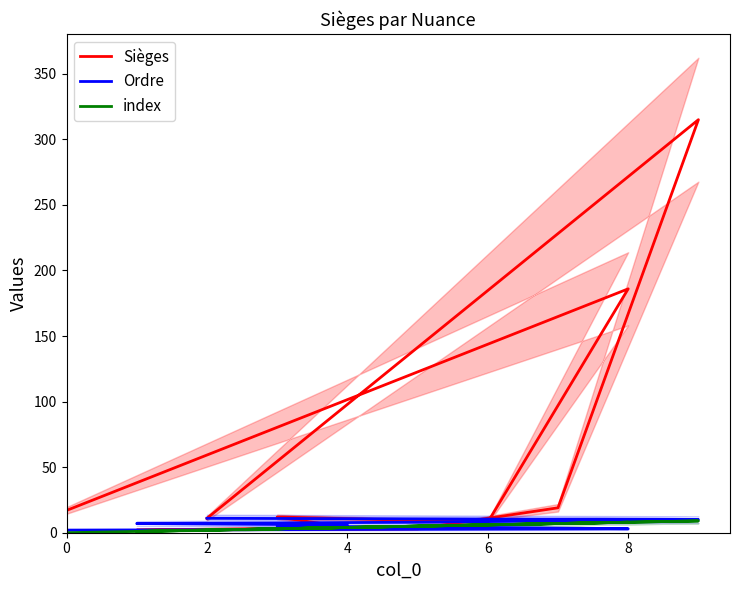

Is it true that Sièges equals 7 at 4?

False